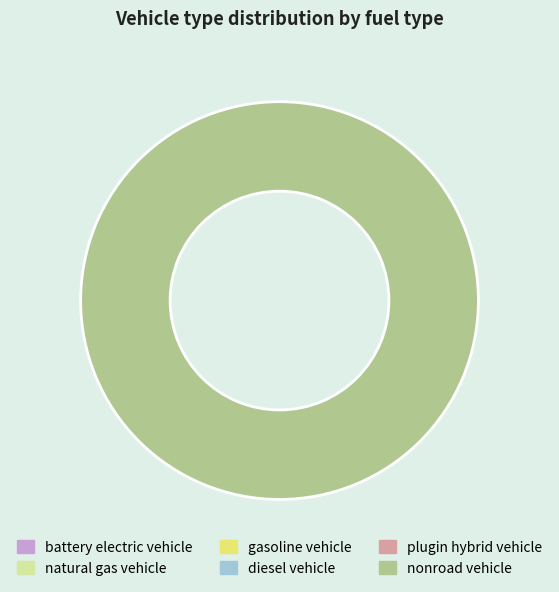

Does any single category account for the majority?

Yes